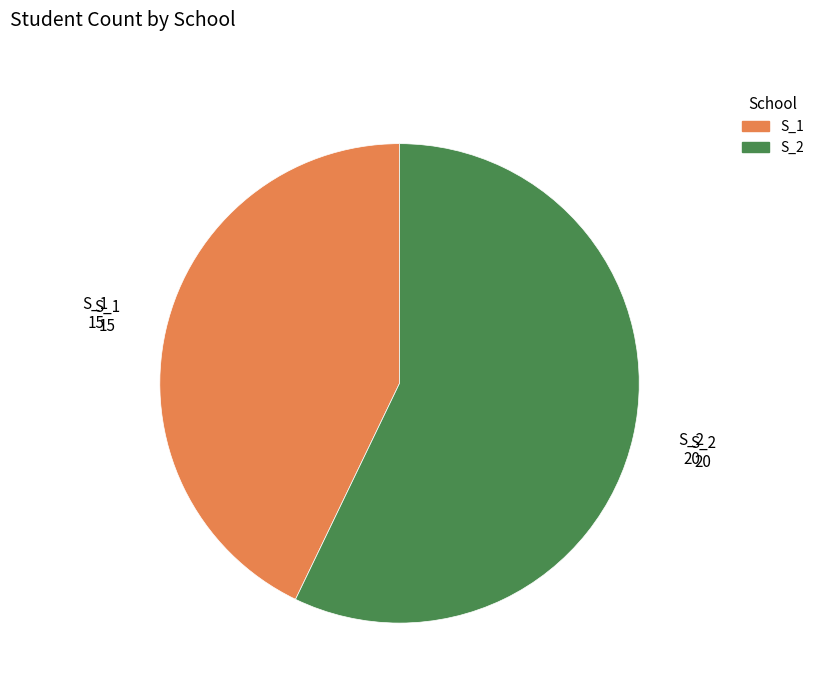

Approximately how many times larger is the value at S_2 compared to S_1?

1.3